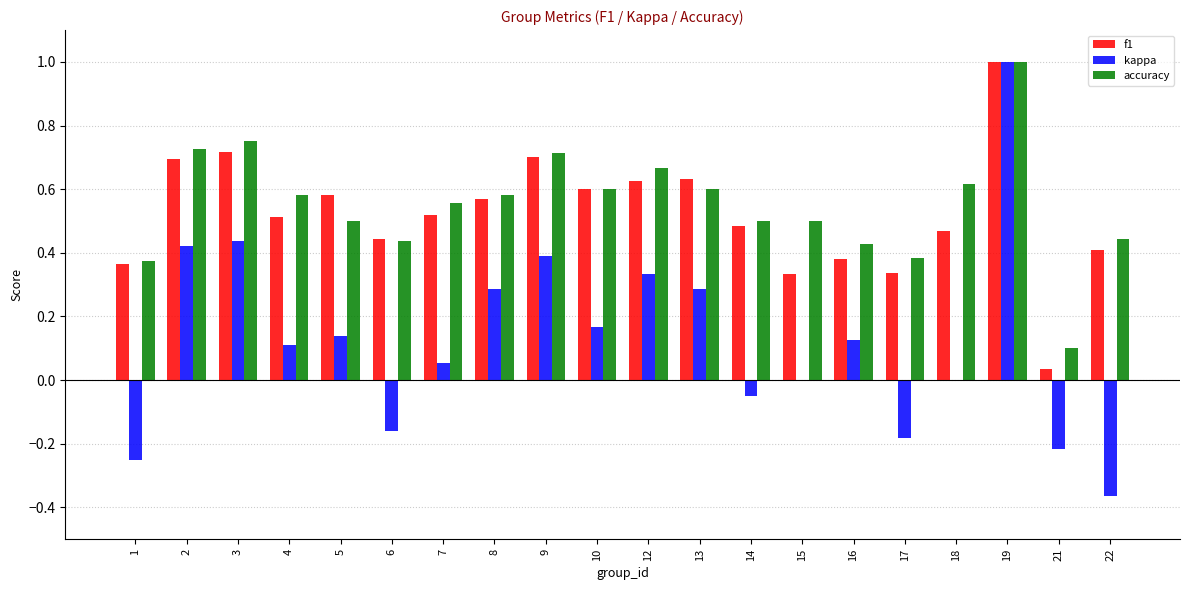

Which series changed the most between 4 and 22?

kappa